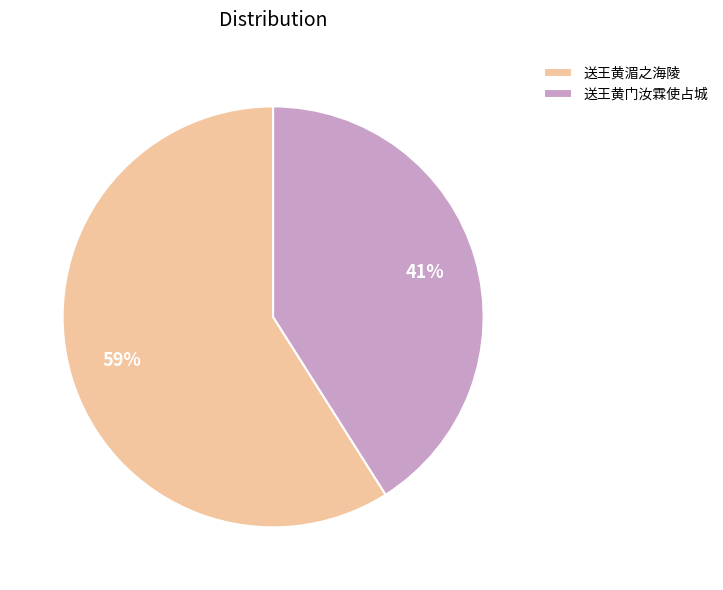

Combined, do 送王黄湄之海陵 and 送王黄门汝霖使占城 account for over 50%?

Yes